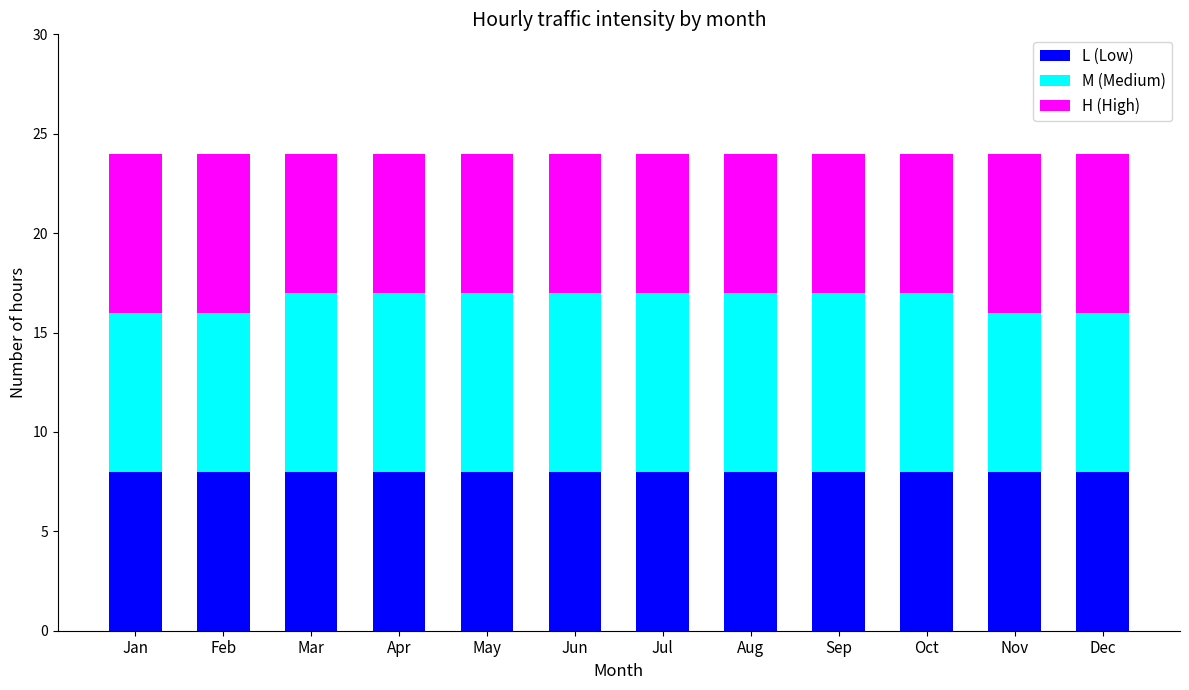

What is the total value across all series at Jan?

24